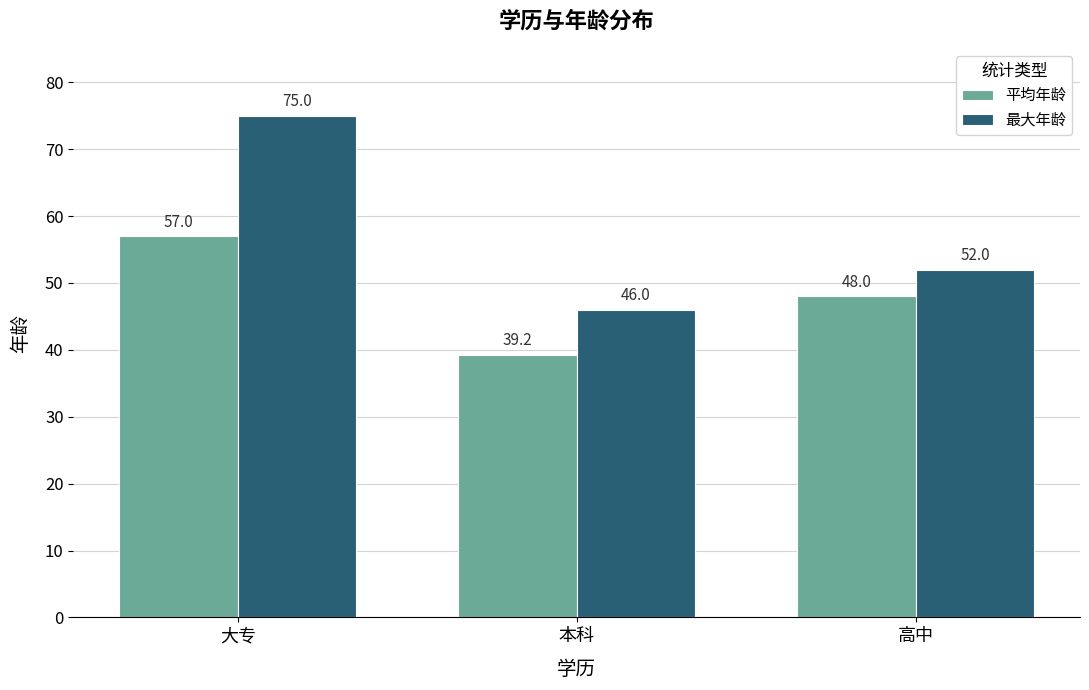

Is the value of 最大年龄 at 大专 greater than the value of 平均年龄 at 大专?

Yes